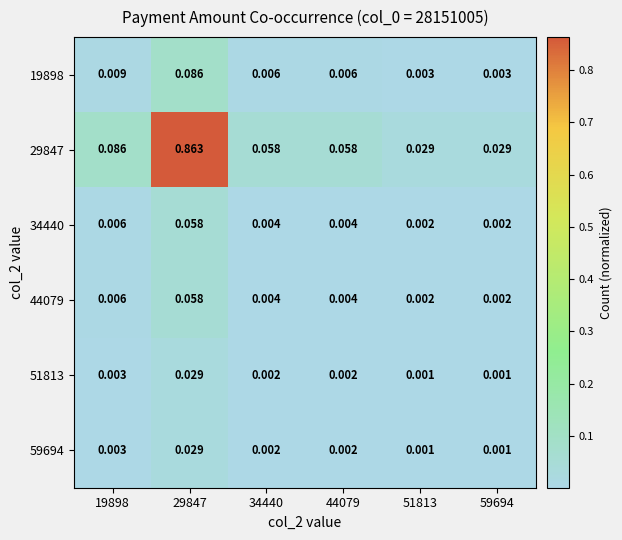

Is the value of 59694 at 19898 greater than the value of 51813 at 44079?

Yes